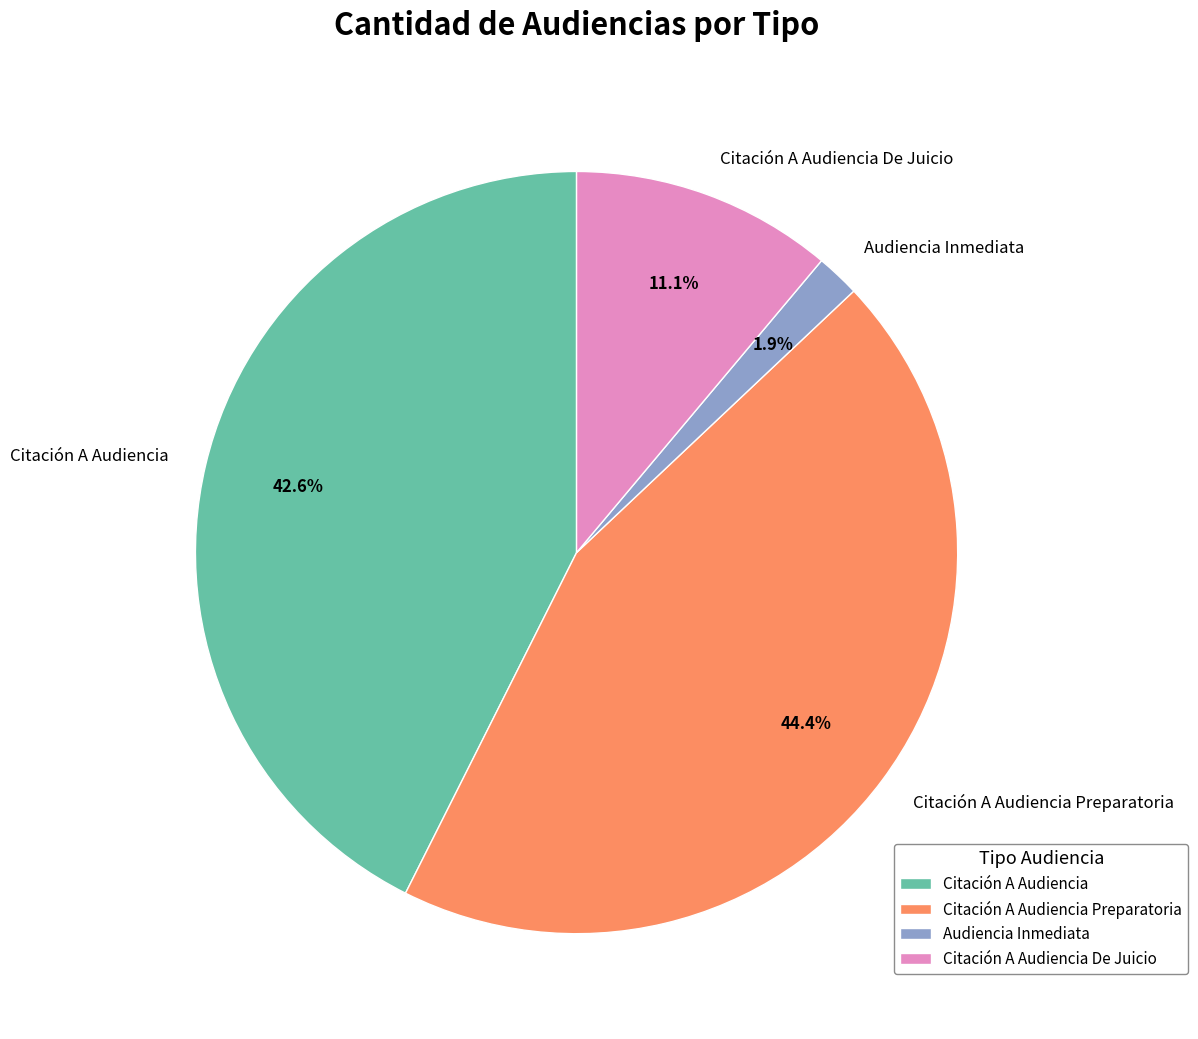

Approximately how many times larger is the value at Audiencia Inmediata compared to Citación A Audiencia De Juicio?

0.2